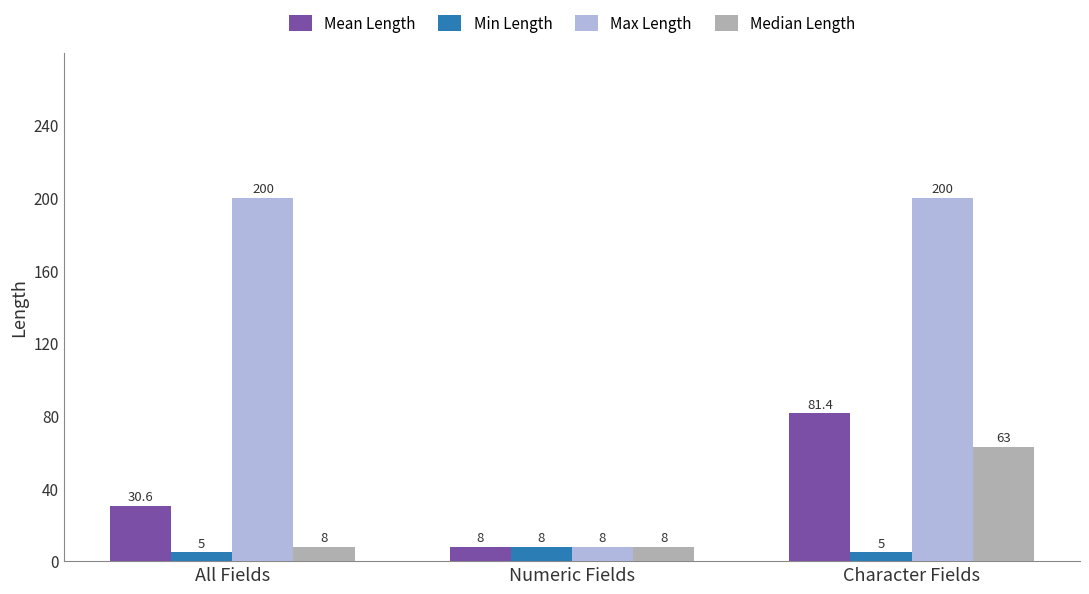

List the series in order of their peak value, highest first.

Max Length, Mean Length, Median Length, Min Length